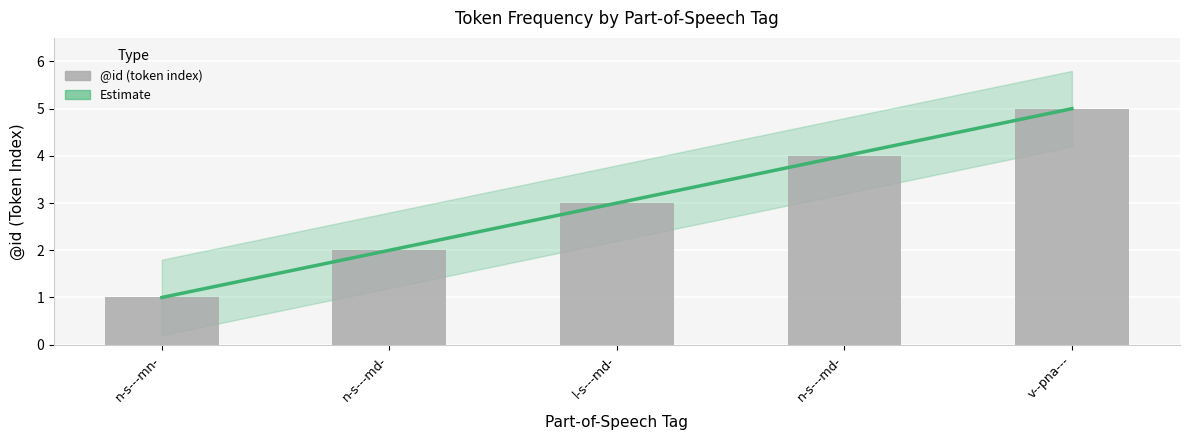

How many bars are there in total?

5